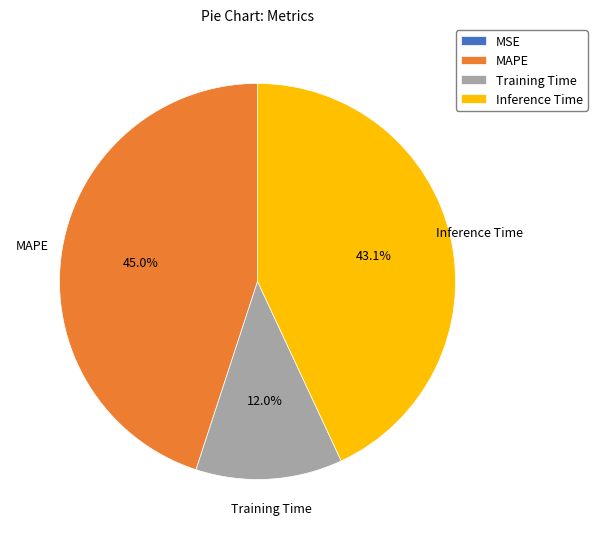

What portion of the pie excludes Inference Time?

56.9%